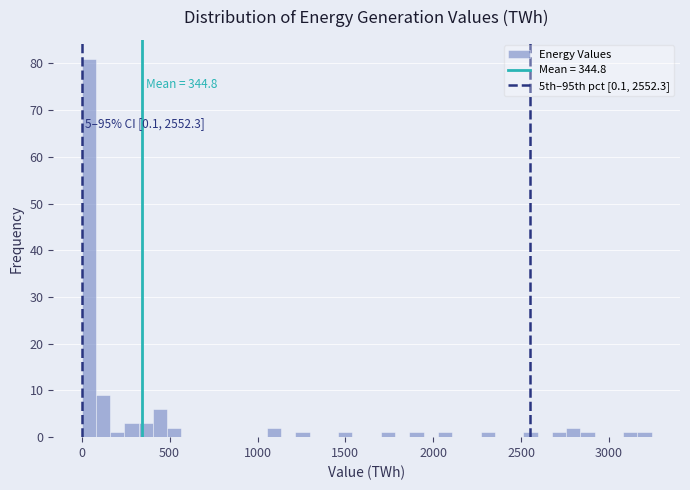

Read against the x-axis, roughly where is the centre of the tallest bar?

50